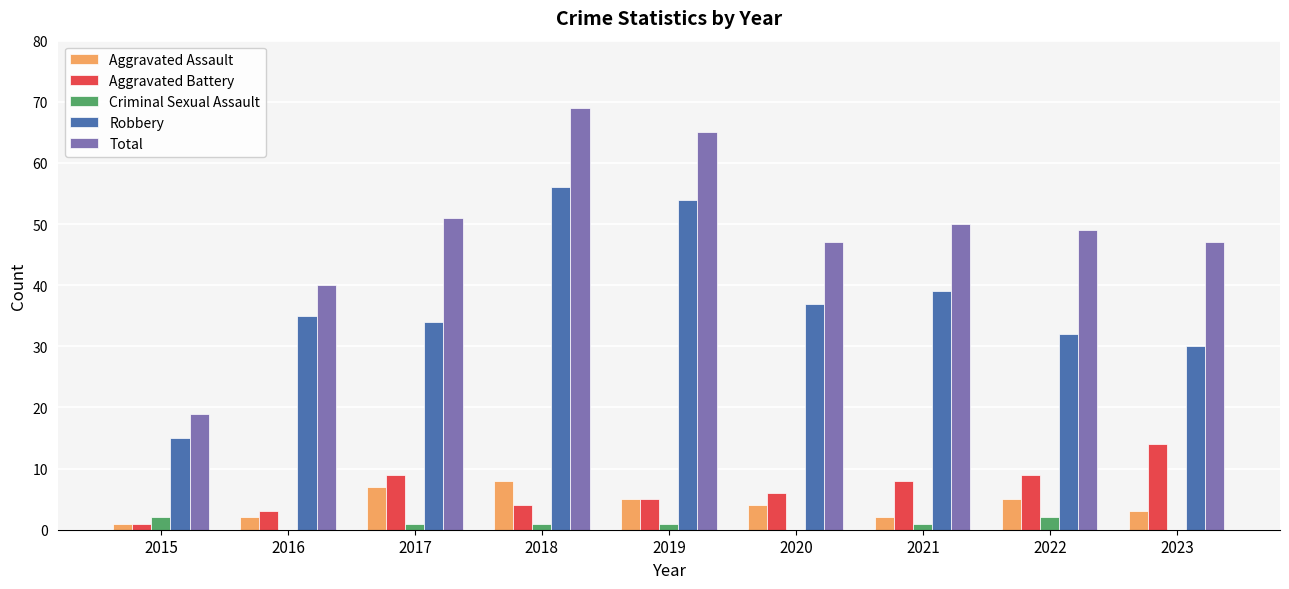

Does the chart contain stacked bars?

No